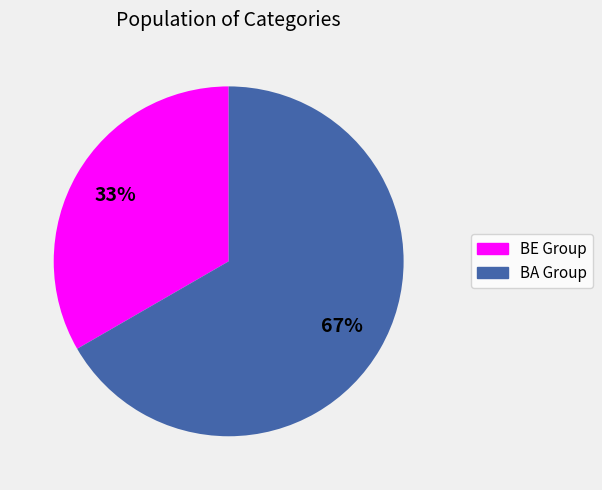

To the nearest percent, what is the average slice percentage?

50%